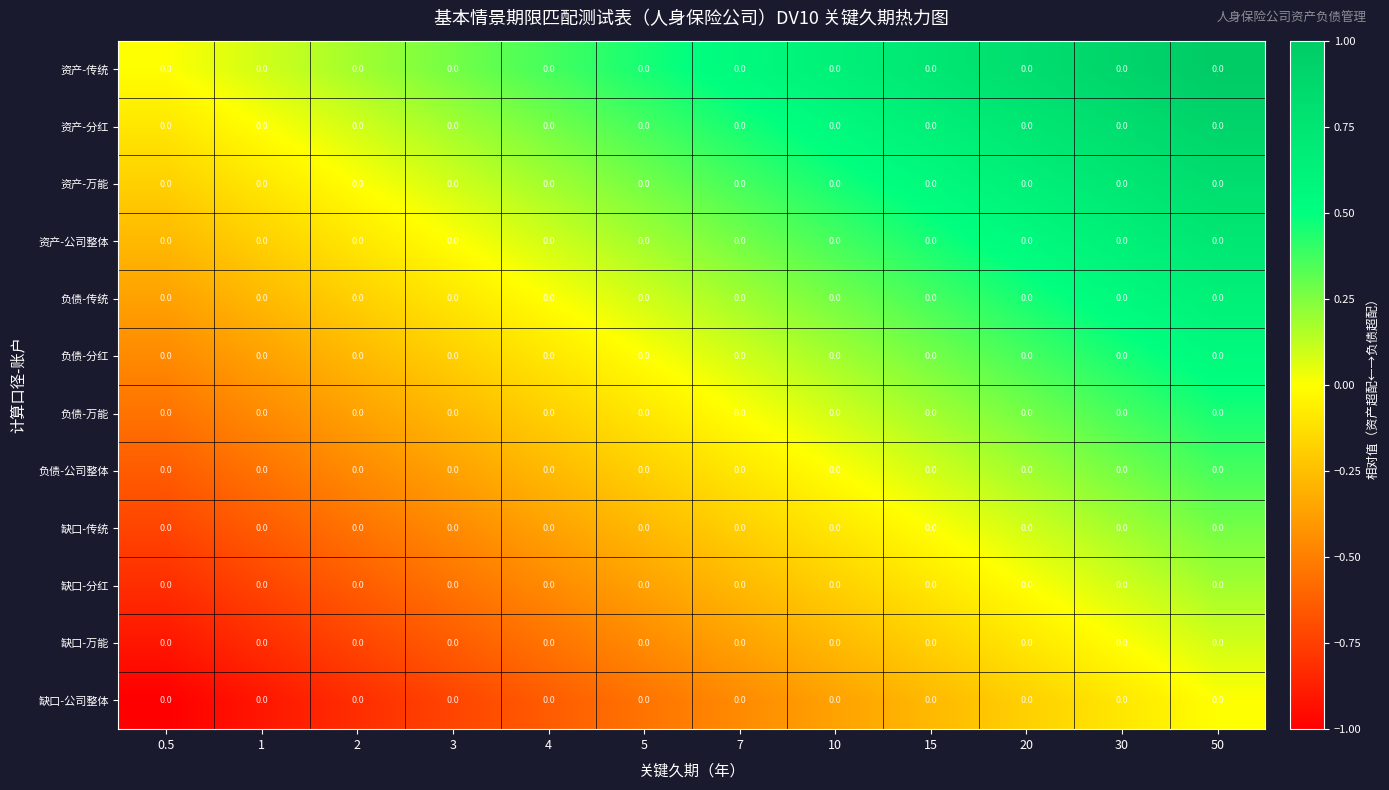

What is the sum of all 负债-传统 values?

1.6